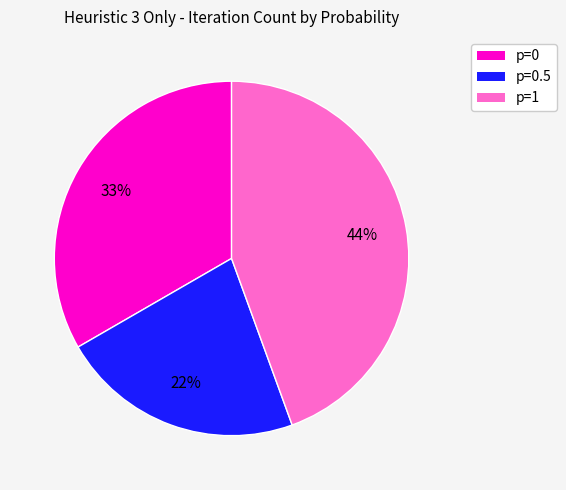

Is there any slice that represents more than half of the pie?

No